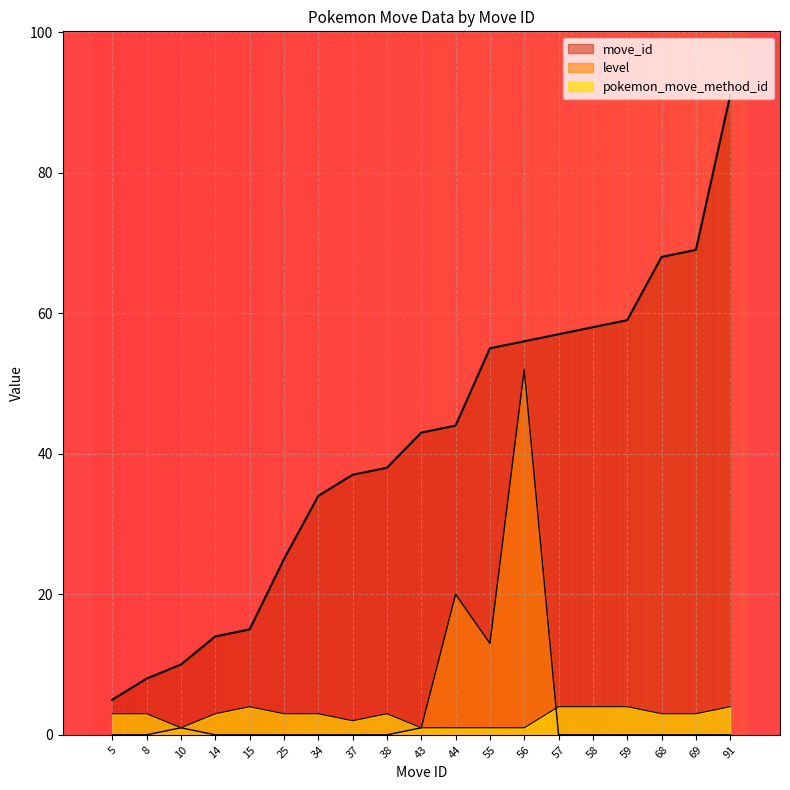

At how many categories does at least one series exceed 13?

16